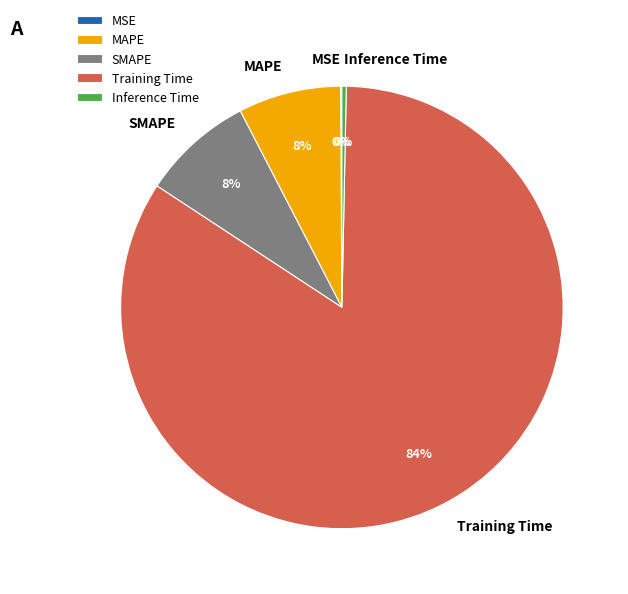

To the nearest percent, what percentage of the pie is Training Time?

84%